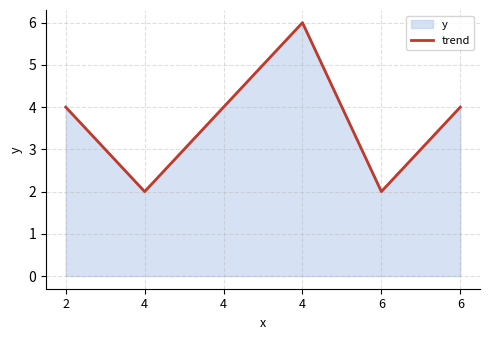

What is the change in value from 4 to 6?

-2